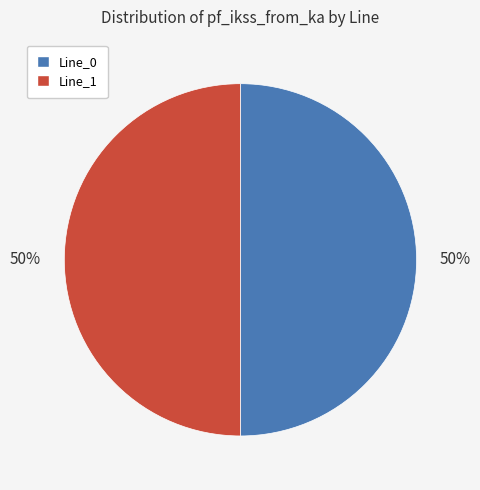

Do Line_0 and Line_1 together represent more than half of the pie?

Yes